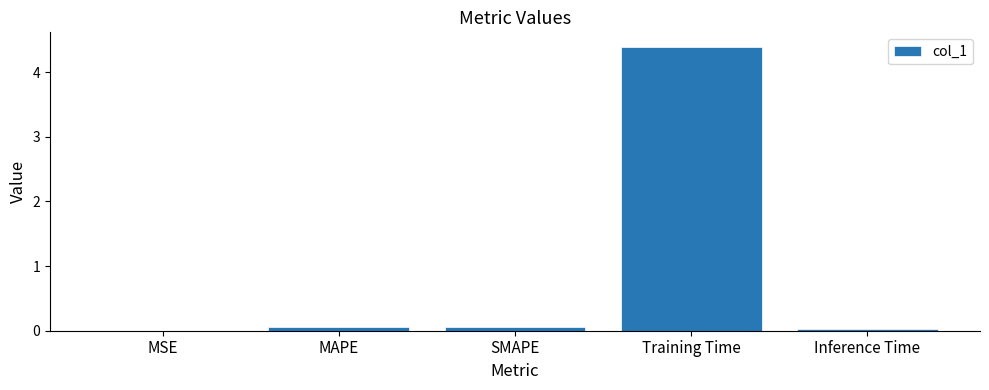

The chart shows a value of 0.1 at MAPE. True or false?

True